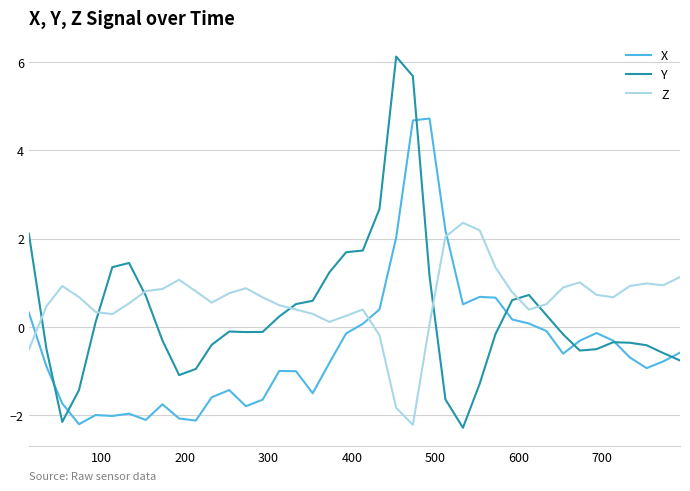

Which series has the largest range (max minus min)?

Y